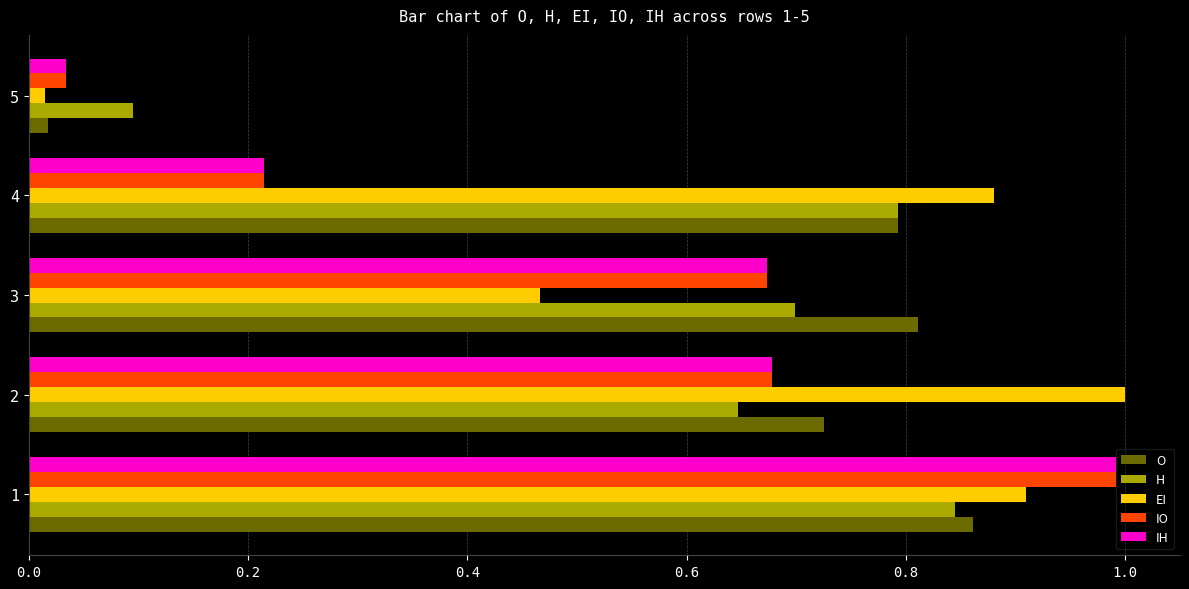

Which series has the largest range (max minus min)?

EI